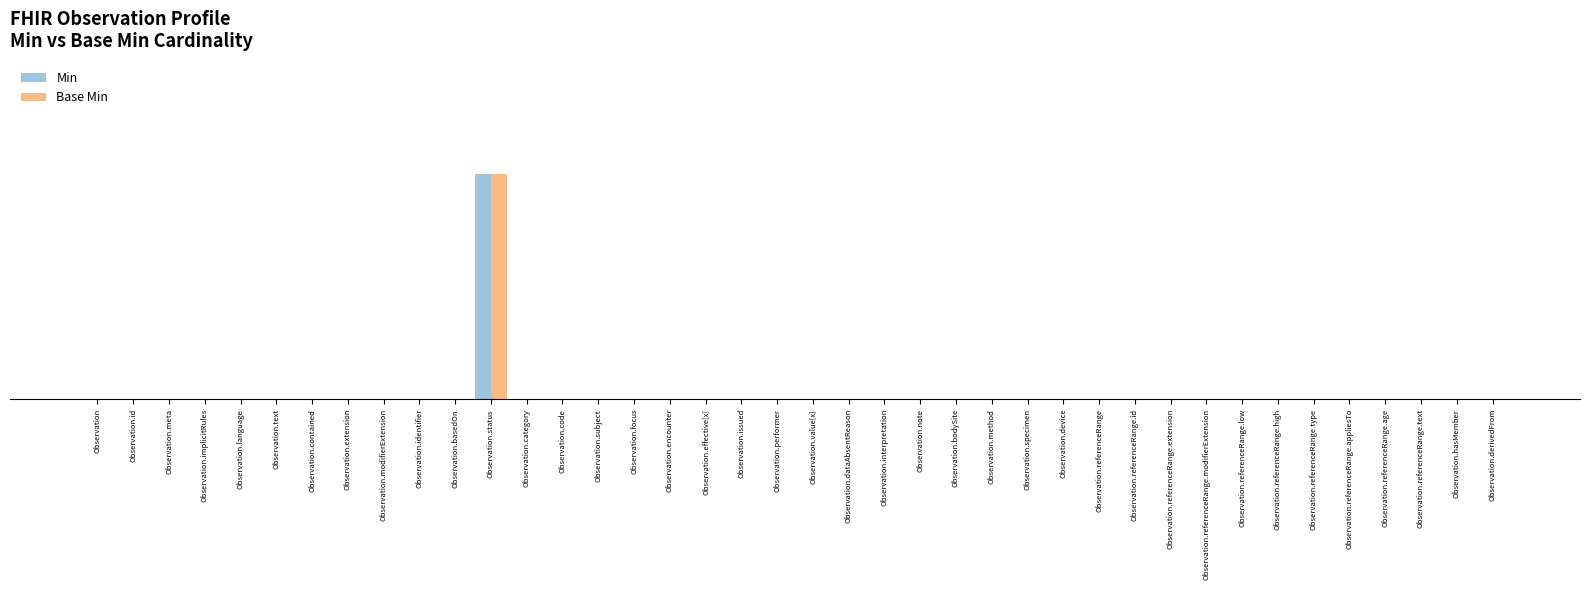

List the labels in order of Base Min value, largest first.

Observation.status, Observation, Observation.id, Observation.meta, Observation.implicitRules, Observation.language, Observation.text, Observation.contained, Observation.extension, Observation.modifierExtension, Observation.identifier, Observation.basedOn, Observation.category, Observation.code, Observation.subject, Observation.focus, Observation.encounter, Observation.effective[x], Observation.issued, Observation.performer, Observation.value[x], Observation.dataAbsentReason, Observation.interpretation, Observation.note, Observation.bodySite, Observation.method, Observation.specimen, Observation.device, Observation.referenceRange, Observation.referenceRange.id, Observation.referenceRange.extension, Observation.referenceRange.modifierExtension, Observation.referenceRange.low, Observation.referenceRange.high, Observation.referenceRange.type, Observation.referenceRange.appliesTo, Observation.referenceRange.age, Observation.referenceRange.text, Observation.hasMember, Observation.derivedFrom